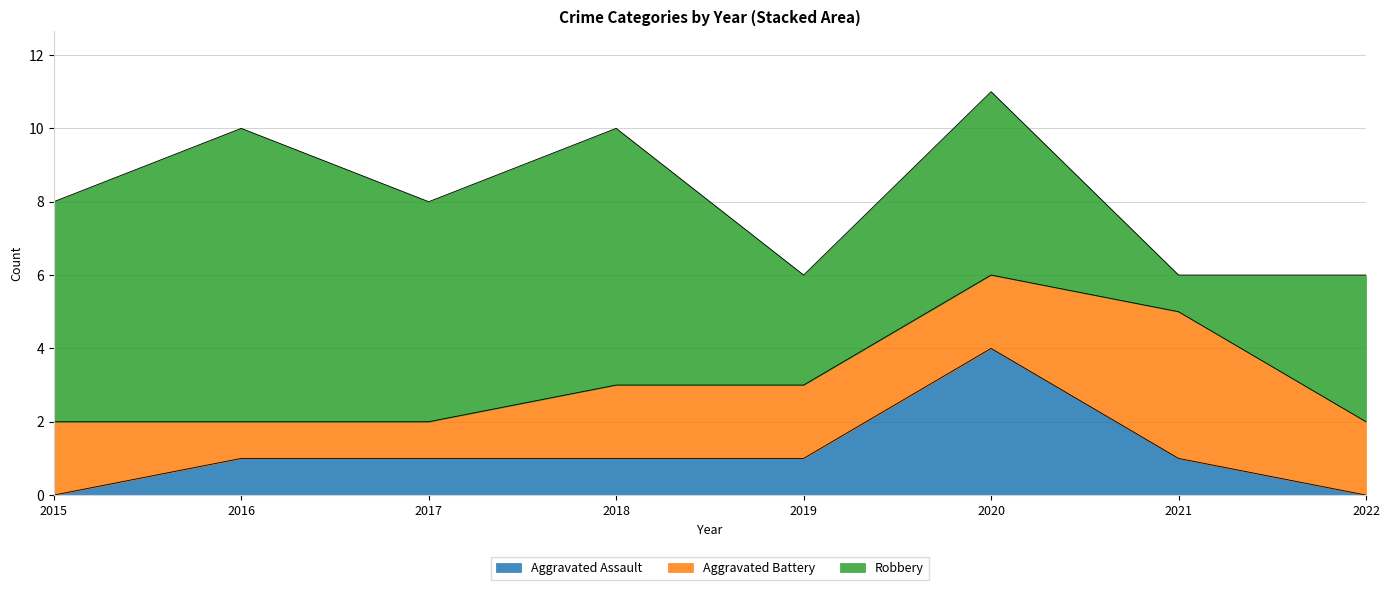

How many lines are shown in the chart?

3